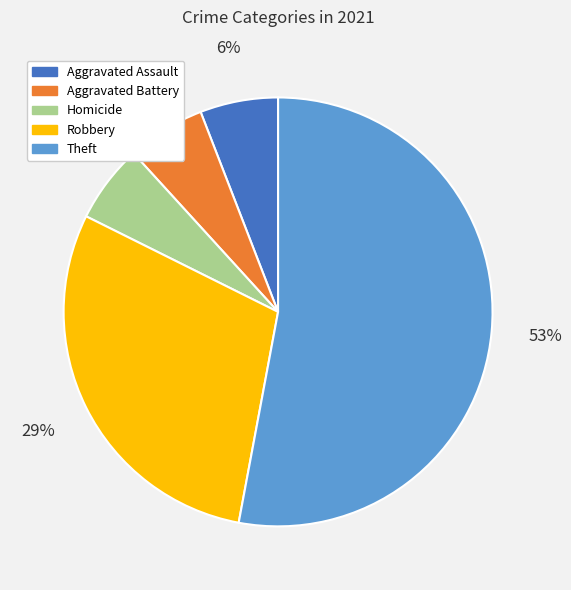

To the nearest percent, what is the average slice percentage?

20%